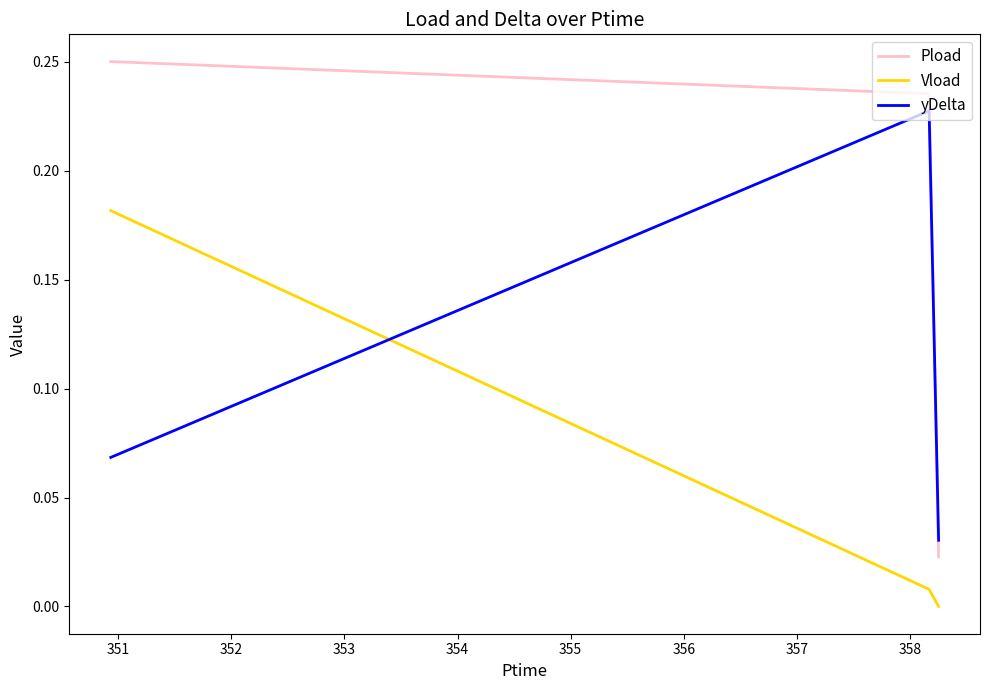

Which series has the widest spread of values?

Pload